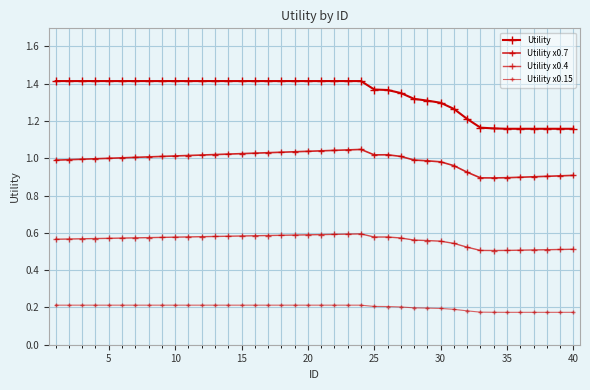

Is this an area chart (filled region under the line)?

No